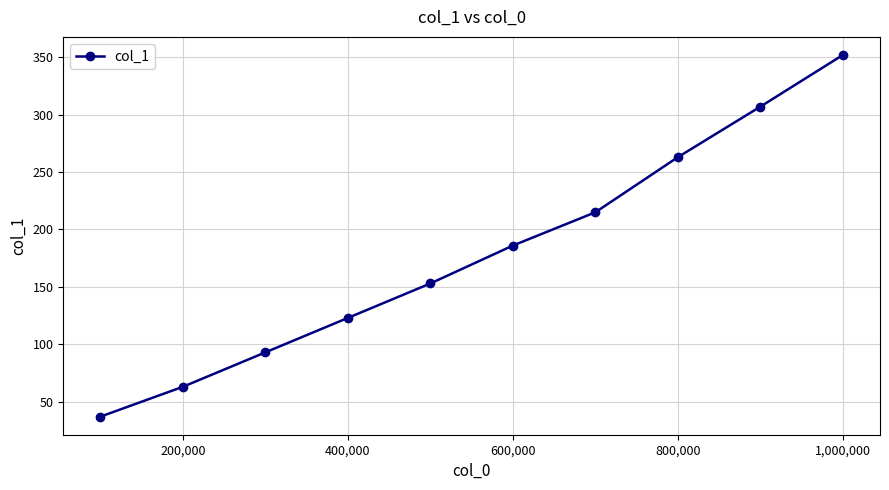

What is the maximum value shown in the chart?

352